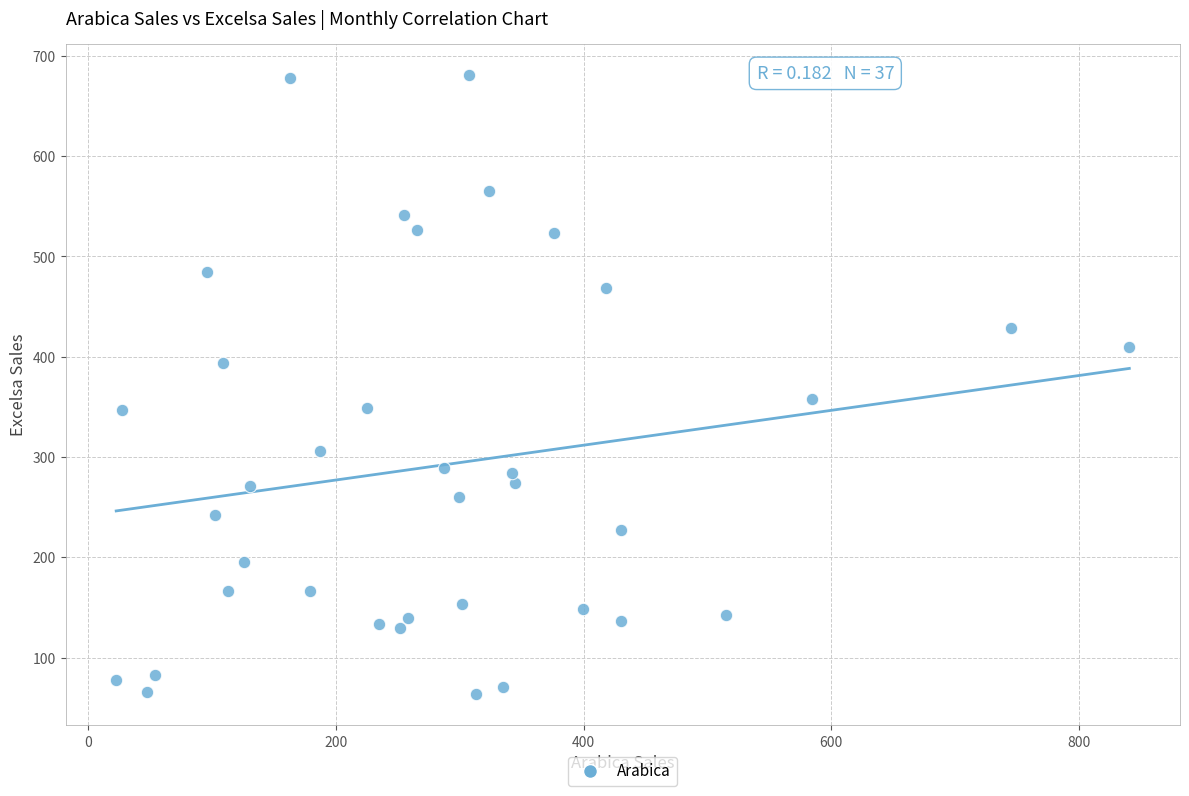

What is the range of Y values (max minus min)?

617.8